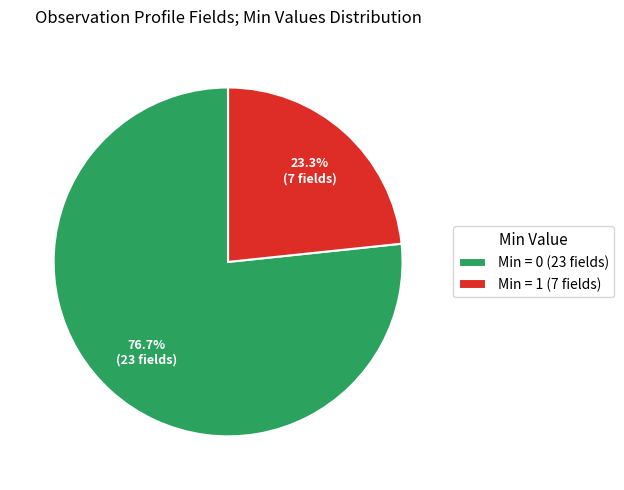

To the nearest percent, what is the average slice percentage?

50%